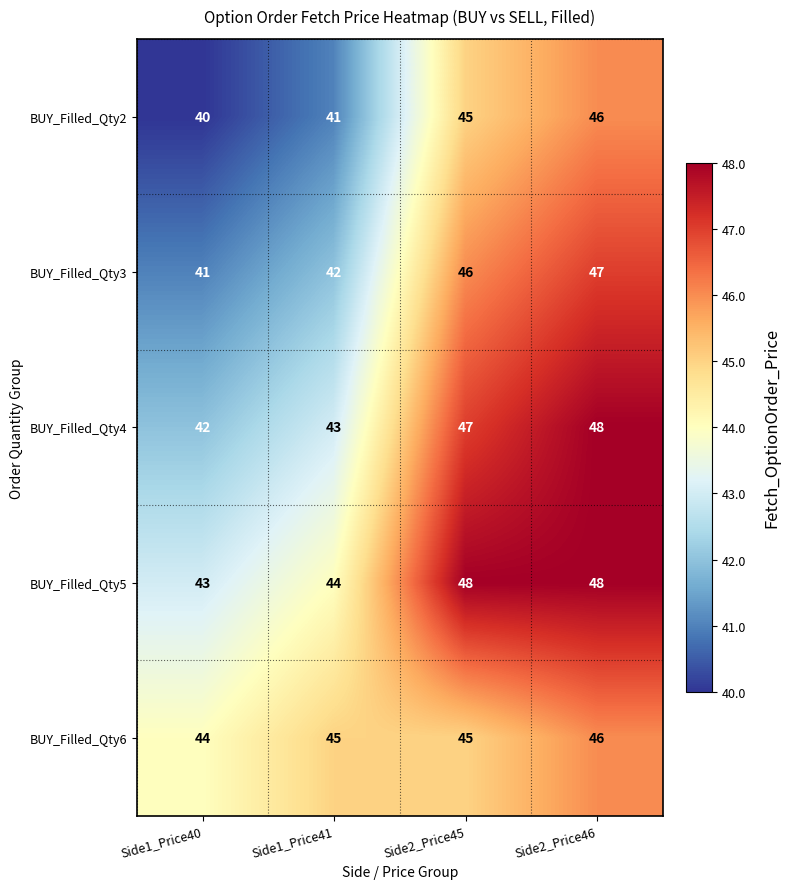

True or false: BUY_Filled_Qty3 has a value of 47 at Side2_Price46.

True